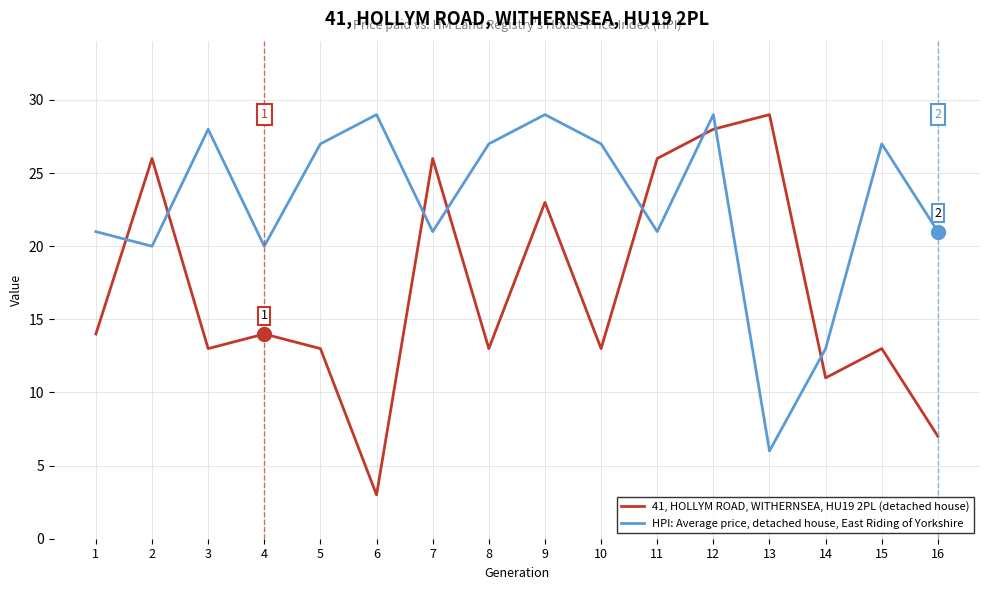

Is it true that HPI: Average price, detached house, East Riding of Yorkshire equals 27 at 5?

True